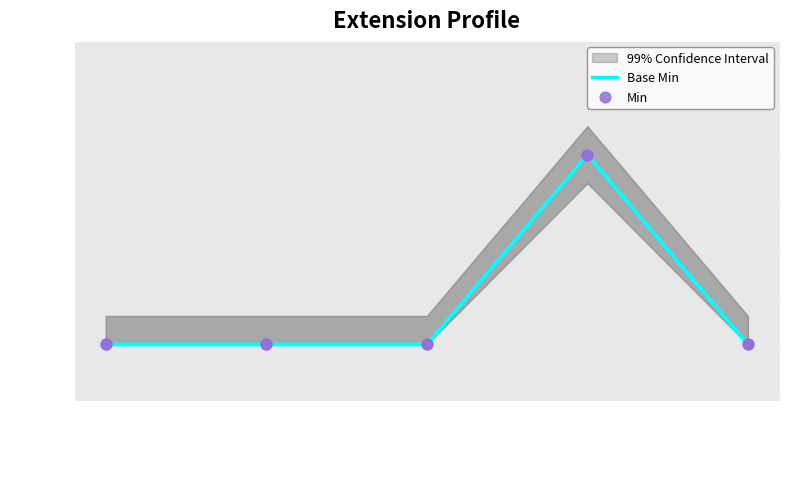

What are all the series names shown in the legend?

Base Min, Min